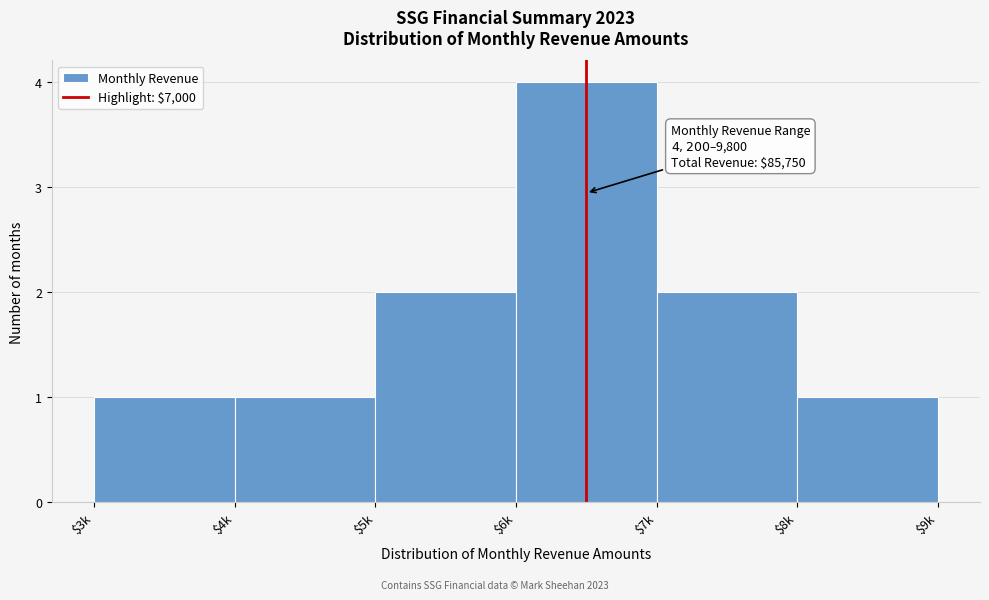

Reading left to right, list all the values displayed in this chart.

1	1	2	4	2	1